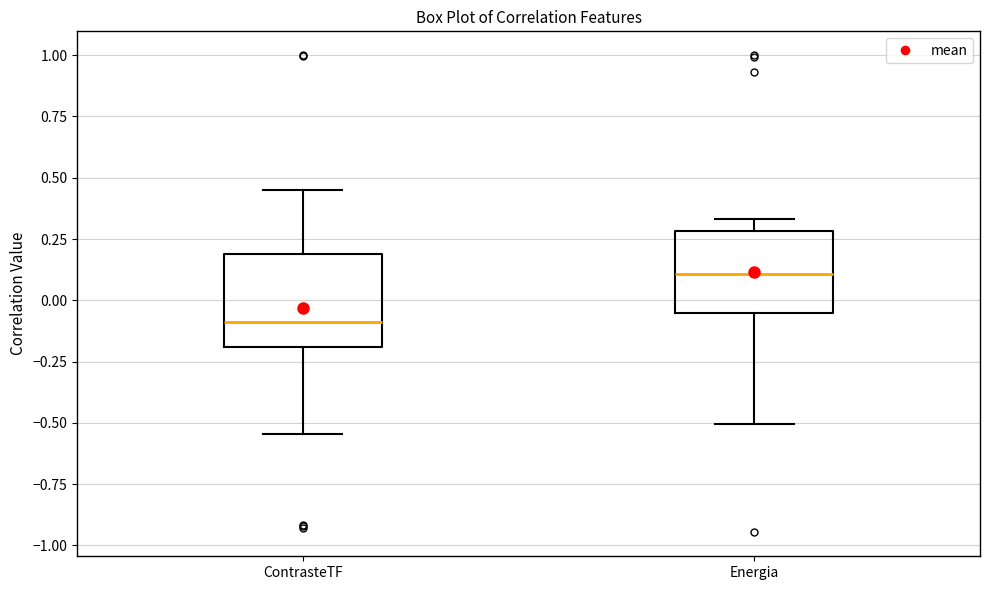

Where is the upper edge of the box for Energia on the y-axis? The values are not printed on the chart, so give them approximately, as read against the axis.

0.30